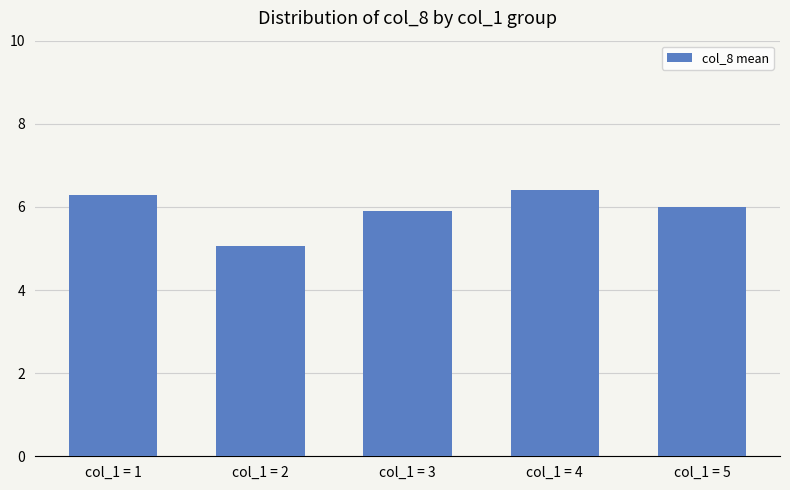

What is the minimum value shown in the chart?

5.1